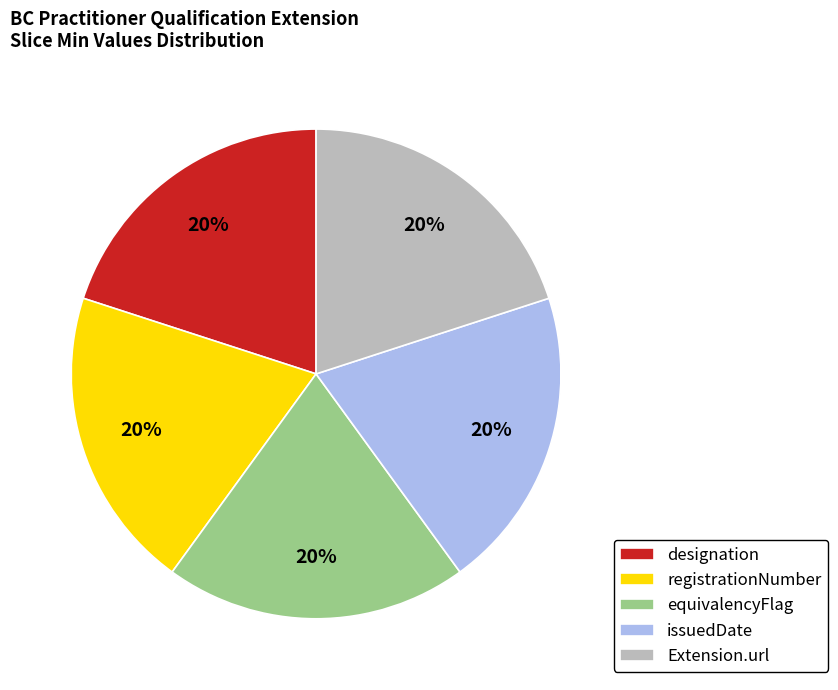

Do registrationNumber and designation together represent more than half of the pie?

No